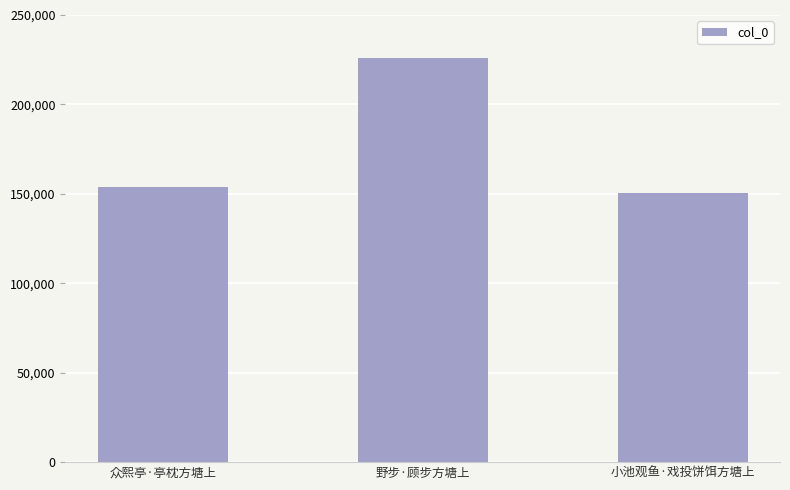

Reading right to left, what are all the values shown in this chart?

小池观鱼·戏投饼饵方塘上=150534	野步·顾步方塘上=225905	众熙亭·亭枕方塘上=153961